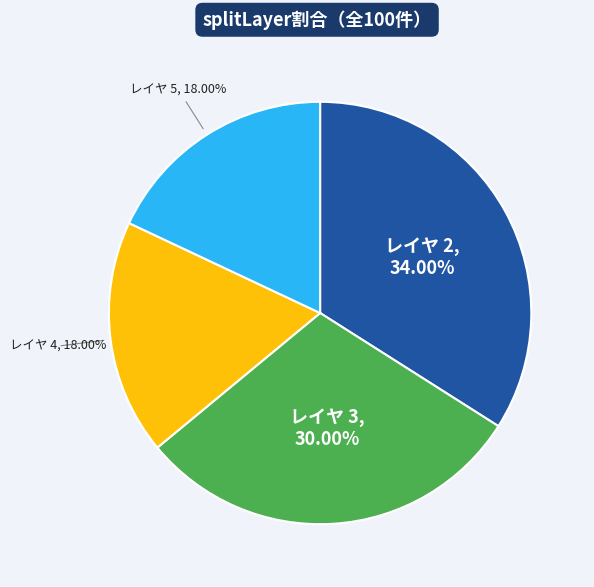

Between レイヤ 4 and レイヤ 3, which is larger?

レイヤ 3